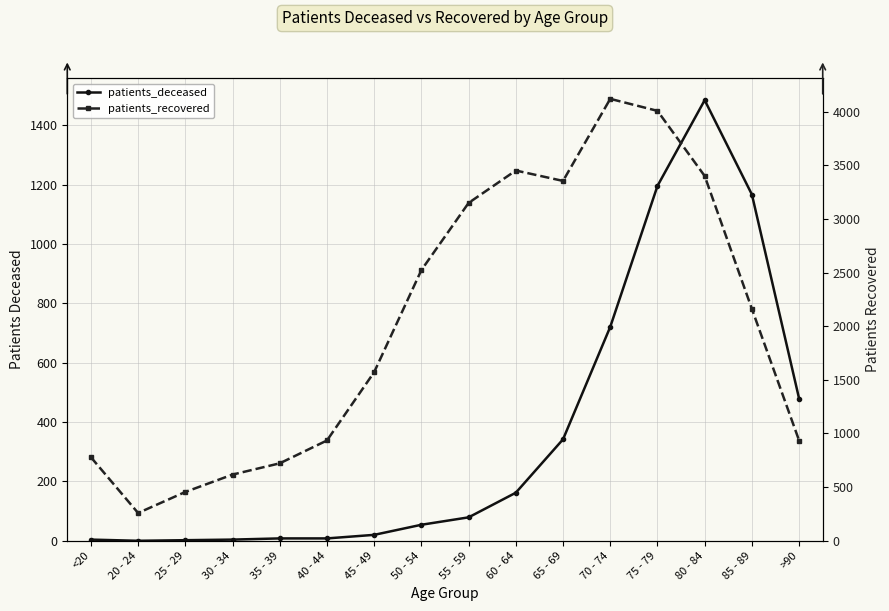

True or false: patients_deceased and patients_recovered cross at least once.

False